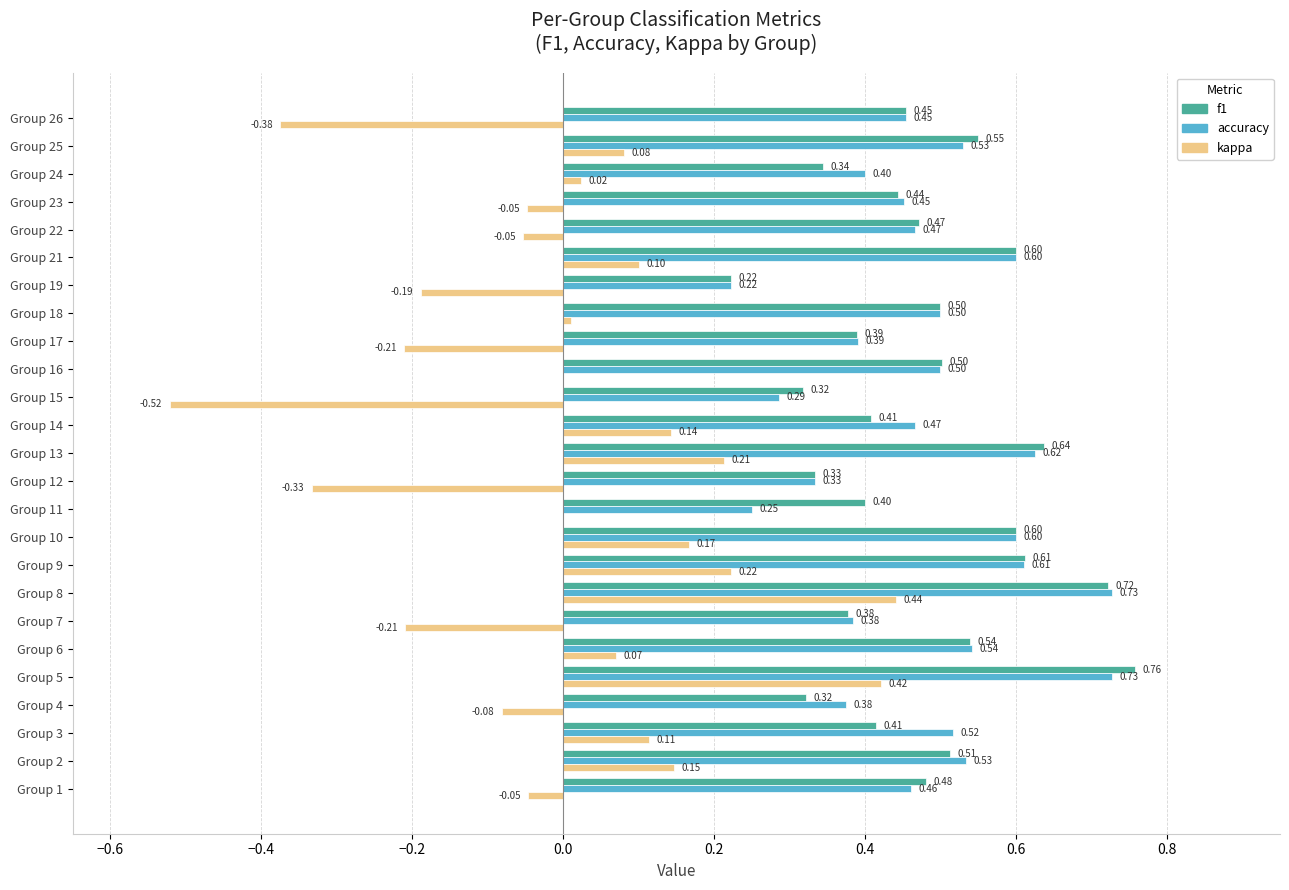

What is the sum of the f1 values at Group 21 and Group 2?

1.1